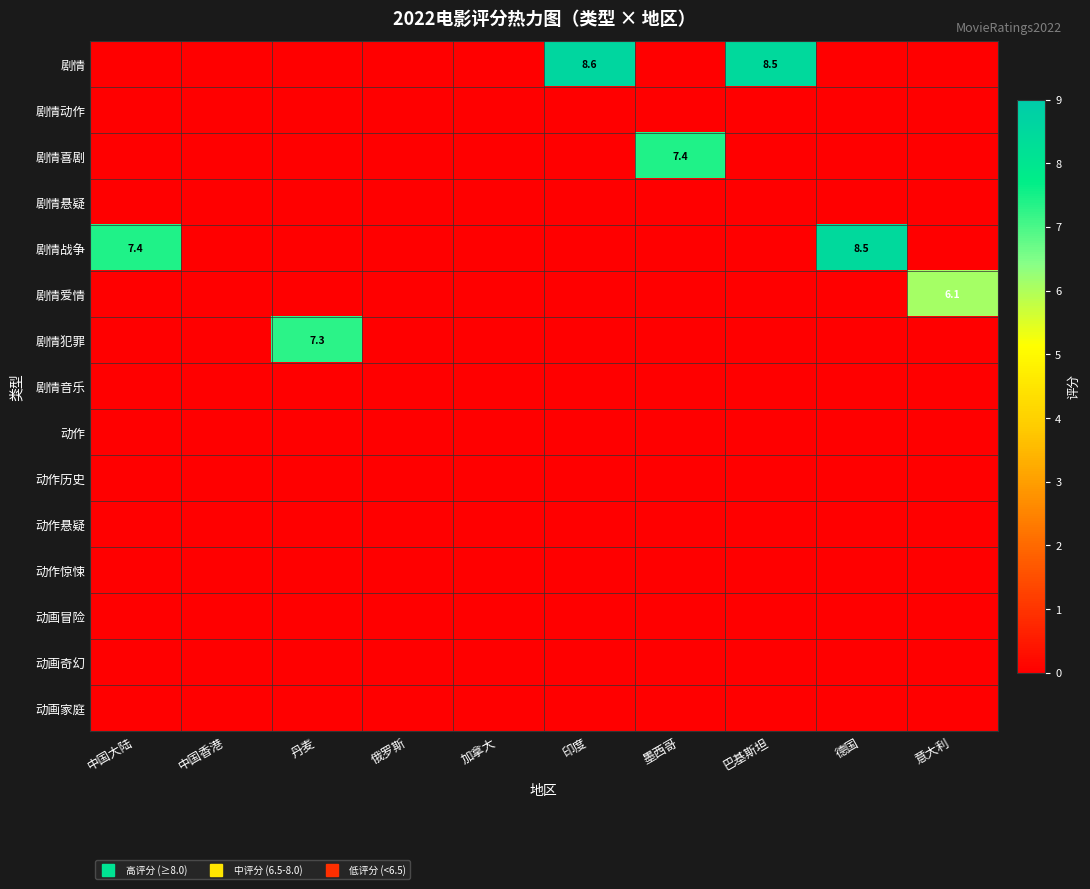

Reading right to left, list all the values displayed in this chart.

row_0: 0.0	0.0	8.5	0.0	8.6	0.0	0.0	0.0	0.0	0.0
row_1: 0.0	0.0	0.0	0.0	0.0	0.0	0.0	0.0	0.0	0.0
row_2: 0.0	0.0	0.0	7.4	0.0	0.0	0.0	0.0	0.0	0.0
row_3: 0.0	0.0	0.0	0.0	0.0	0.0	0.0	0.0	0.0	0.0
row_4: 0.0	8.5	0.0	0.0	0.0	0.0	0.0	0.0	0.0	7.4
row_5: 6.1	0.0	0.0	0.0	0.0	0.0	0.0	0.0	0.0	0.0
row_6: 0.0	0.0	0.0	0.0	0.0	0.0	0.0	7.3	0.0	0.0
row_7: 0.0	0.0	0.0	0.0	0.0	0.0	0.0	0.0	0.0	0.0
row_8: 0.0	0.0	0.0	0.0	0.0	0.0	0.0	0.0	0.0	0.0
row_9: 0.0	0.0	0.0	0.0	0.0	0.0	0.0	0.0	0.0	0.0
row_10: 0.0	0.0	0.0	0.0	0.0	0.0	0.0	0.0	0.0	0.0
row_11: 0.0	0.0	0.0	0.0	0.0	0.0	0.0	0.0	0.0	0.0
row_12: 0.0	0.0	0.0	0.0	0.0	0.0	0.0	0.0	0.0	0.0
row_13: 0.0	0.0	0.0	0.0	0.0	0.0	0.0	0.0	0.0	0.0
row_14: 0.0	0.0	0.0	0.0	0.0	0.0	0.0	0.0	0.0	0.0